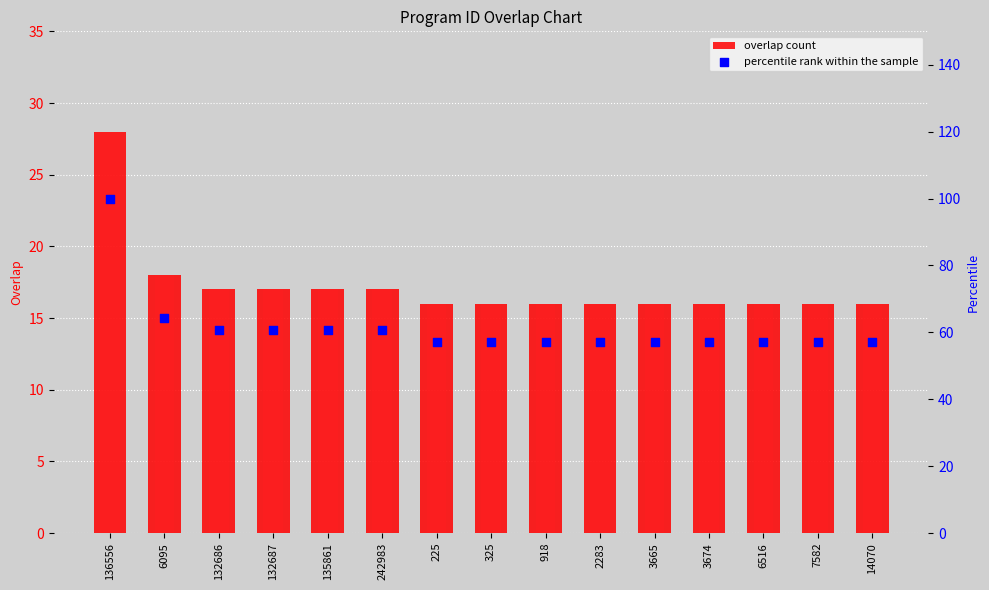

What is the total value across all series at 132686?

77.7